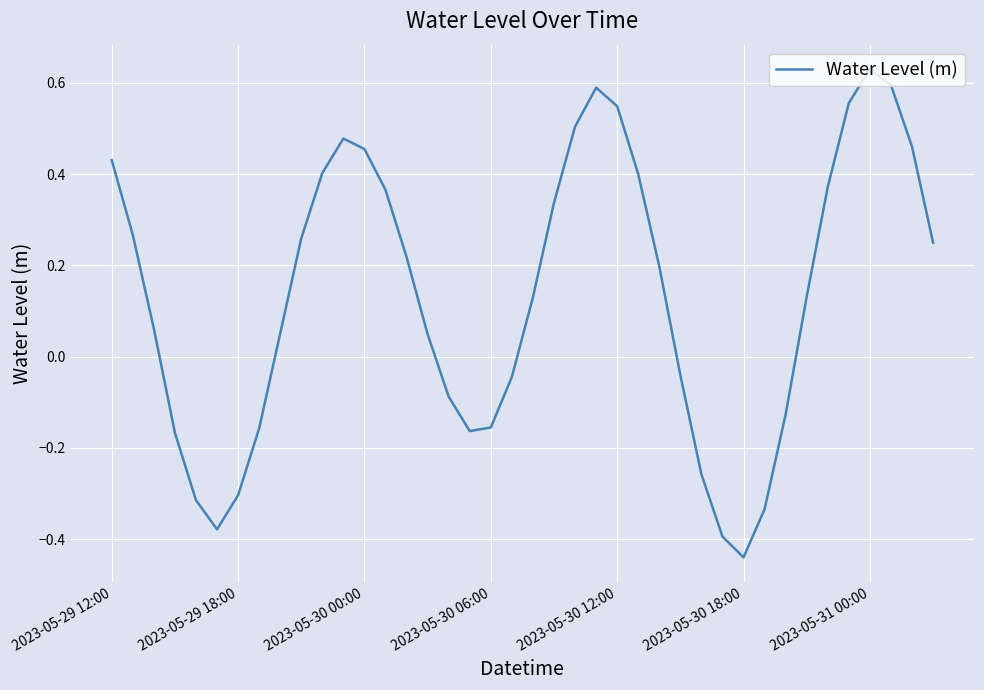

What is the difference between the maximum and minimum values?

1.1